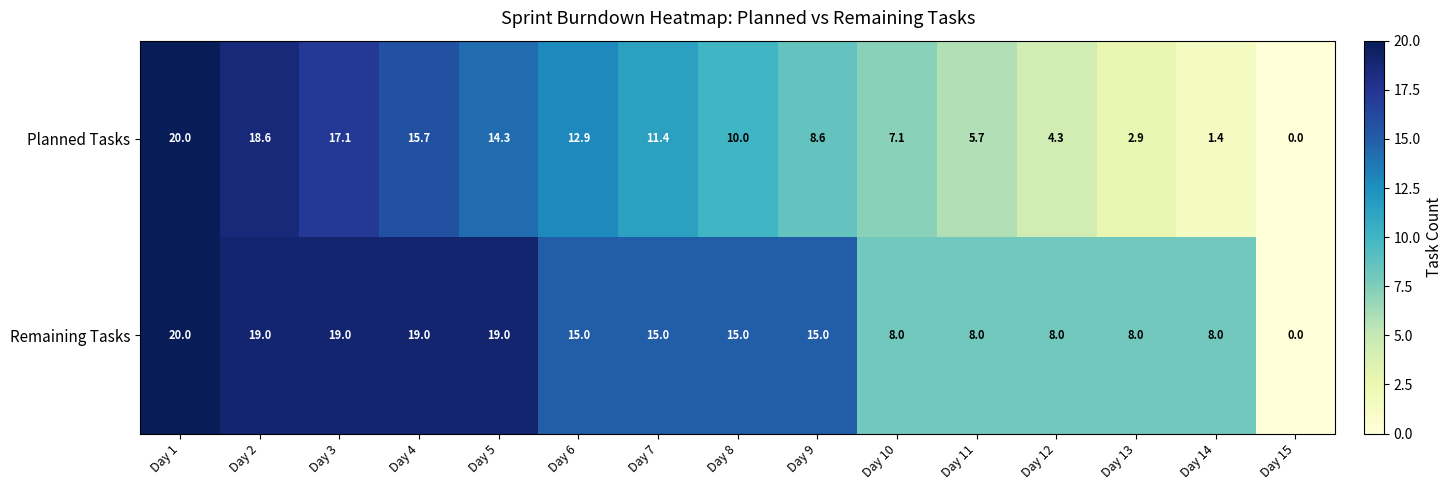

At which label does Remaining Tasks reach its minimum?

Day 15